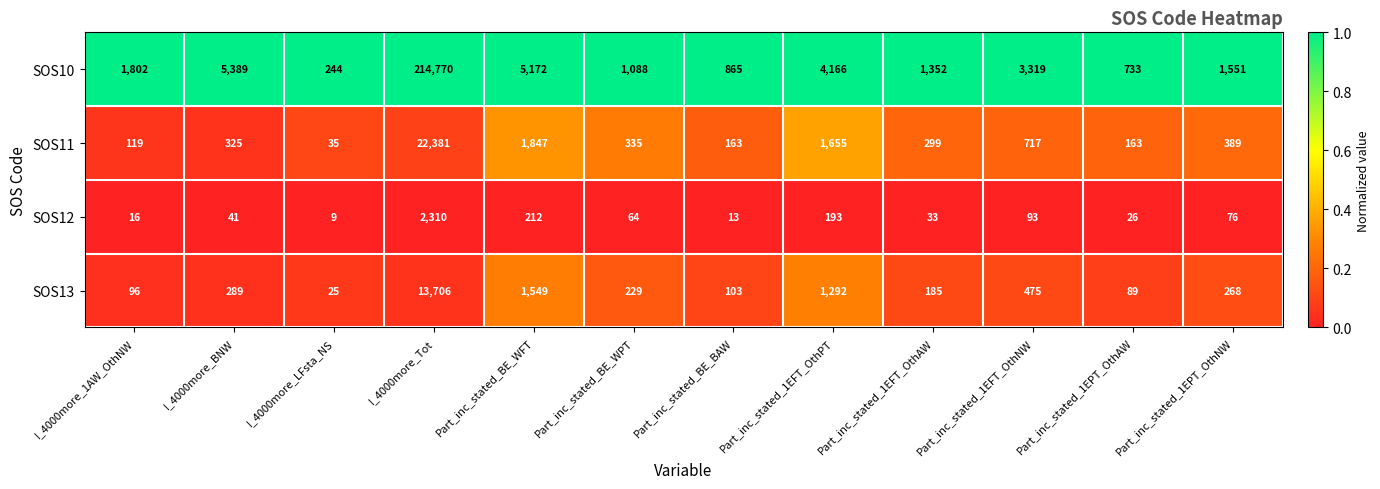

What value does the SOS13 series have at Part_inc_stated_BE_WPT?

229